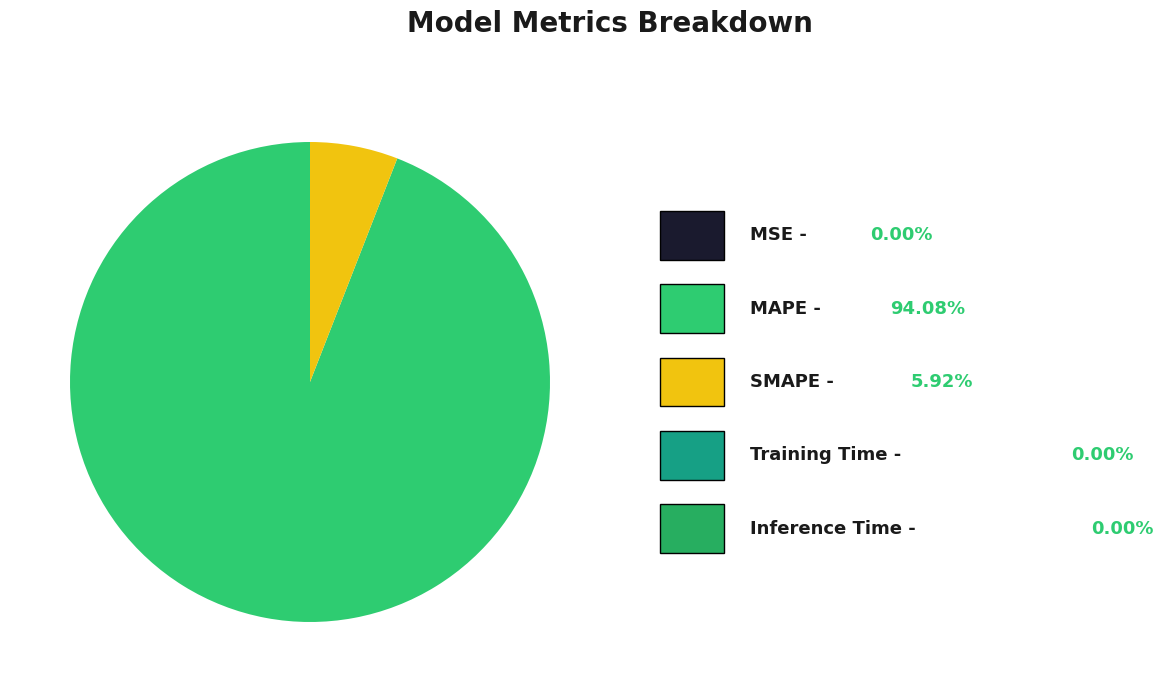

Rank the categories by value from lowest to highest.

MSE, Inference Time, Training Time, SMAPE, MAPE